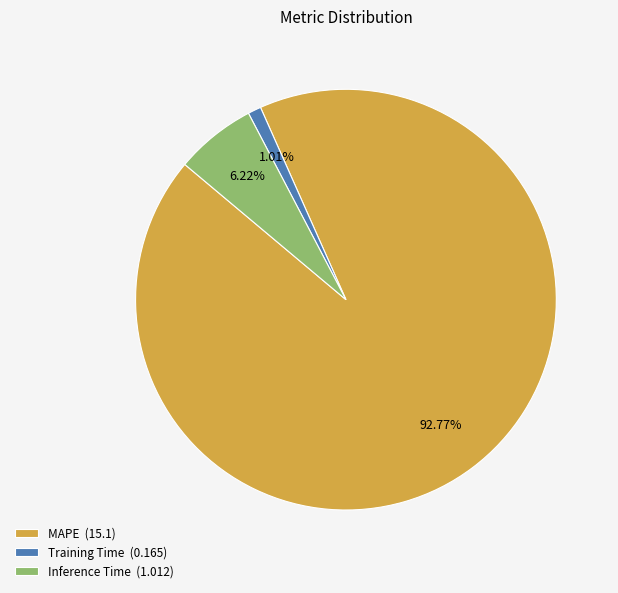

Rank the categories by value from lowest to highest.

Training Time (0.165), Inference Time (1.012), MAPE (15.1)